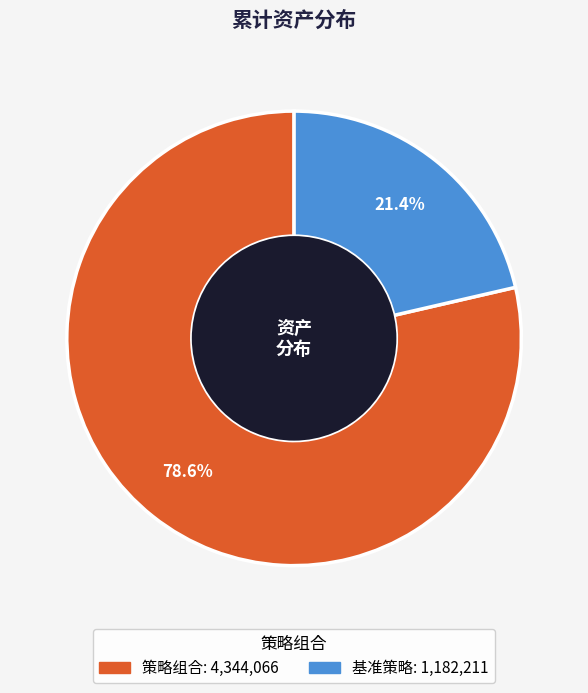

What percentage is the 基准策略 slice, to the nearest percent?

21%